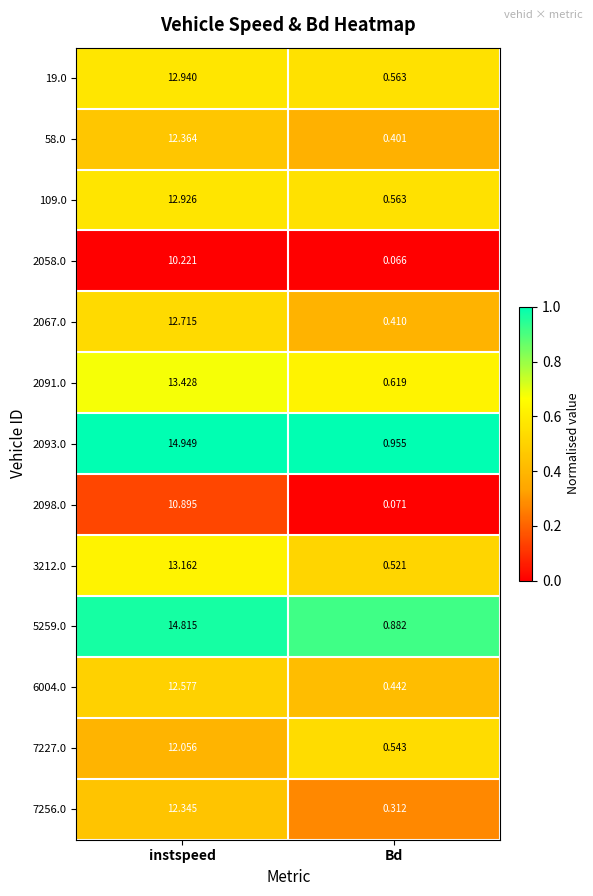

Which label corresponds to the smallest value in the chart?

Bd